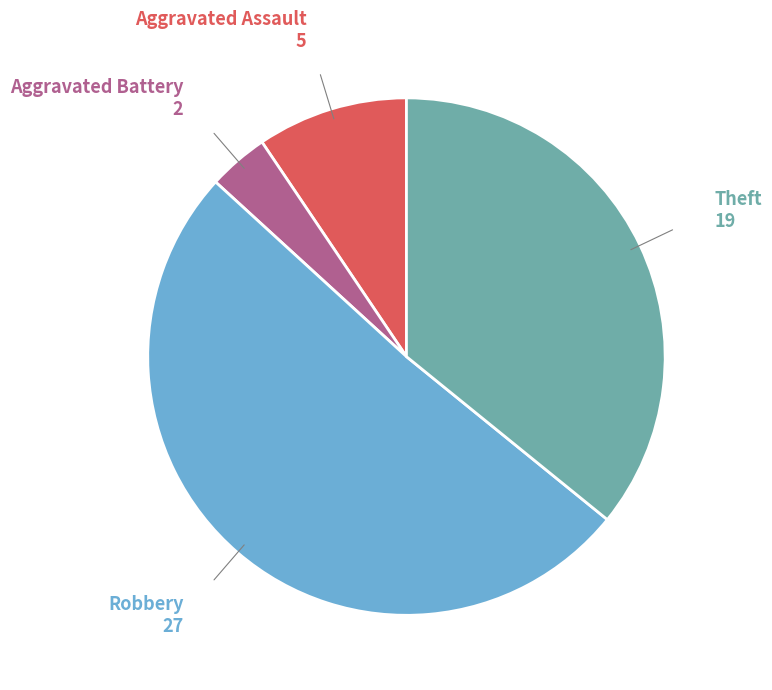

Is there a majority slice in this chart?

Yes